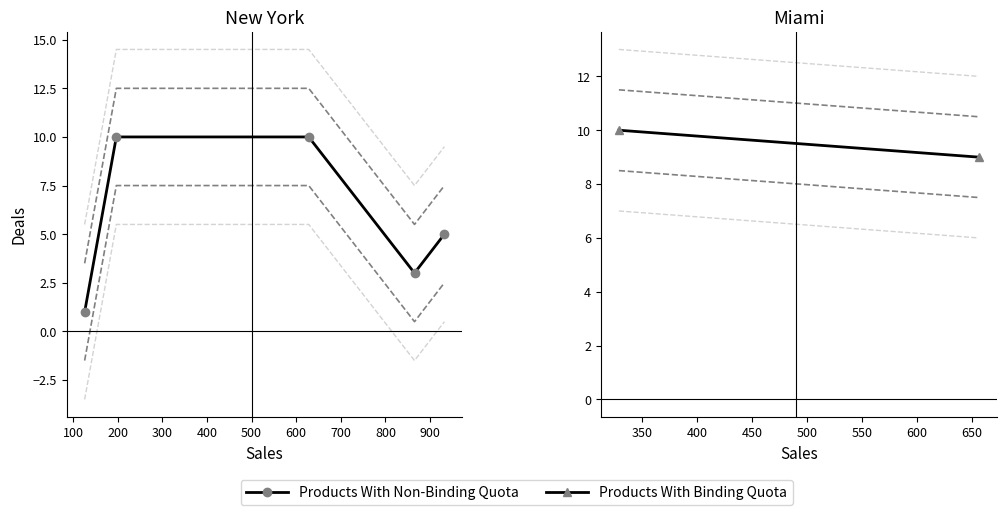

The value at Sam is 1. True or false?

False